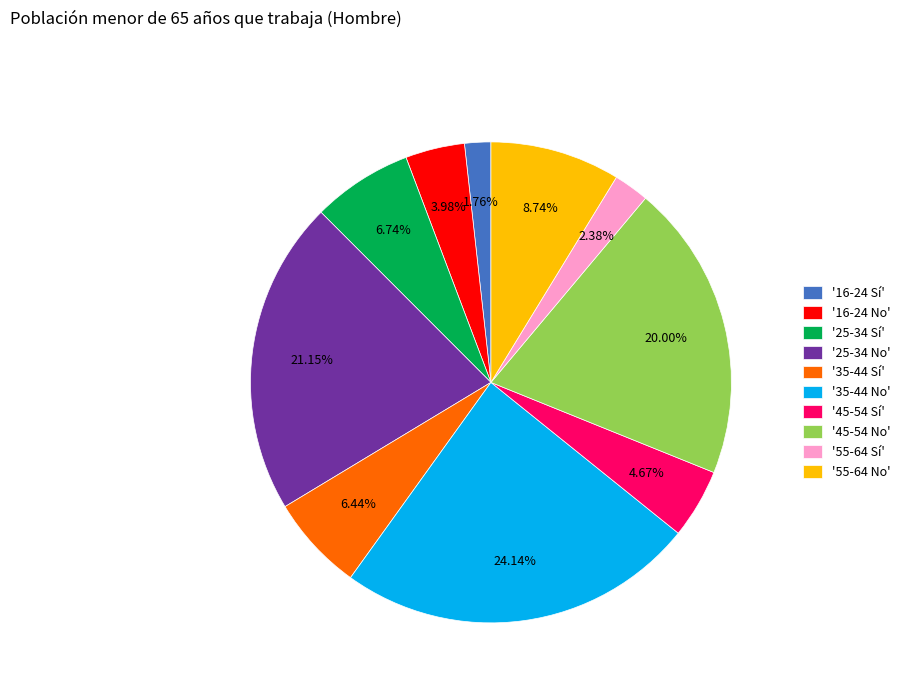

Approximately how many times larger is the value at '25-34 Sí' compared to '45-54 Sí'?

1.4